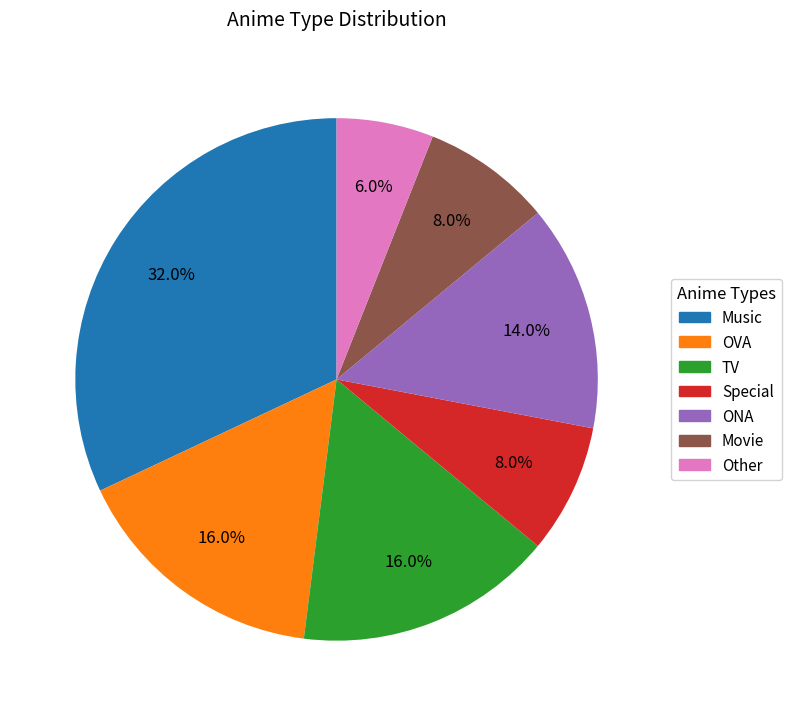

To the nearest percent, what portion does Movie represent?

8%